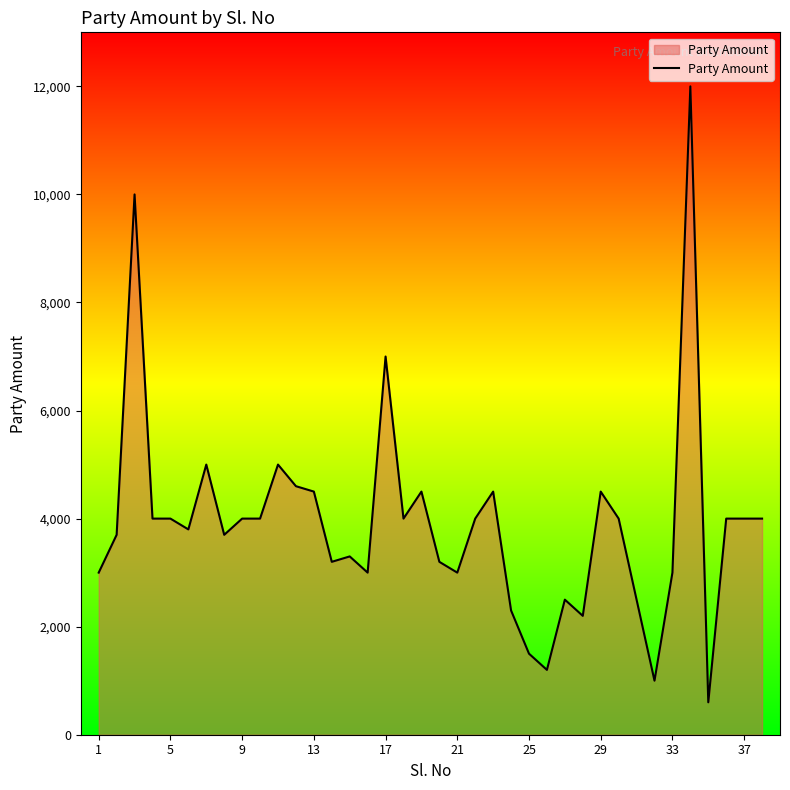

What is the smallest value displayed?

600